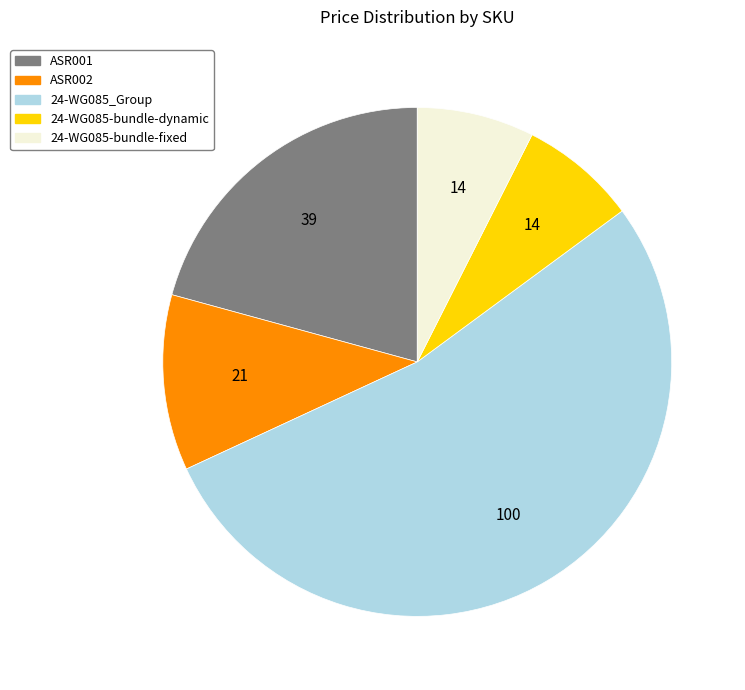

What is the ratio of the value at 24-WG085_Group to the value at 24-WG085-bundle-fixed?

7.1